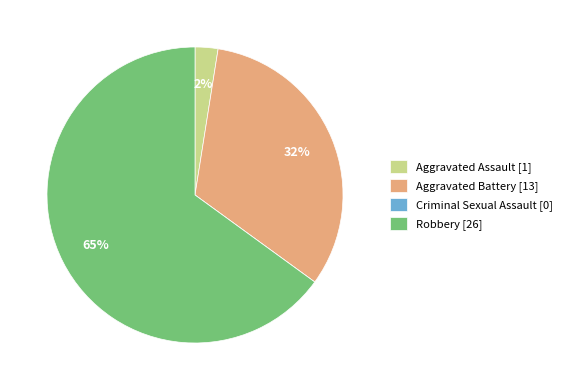

Which has a higher value, Robbery [26] or Aggravated Assault [1]?

Robbery [26]